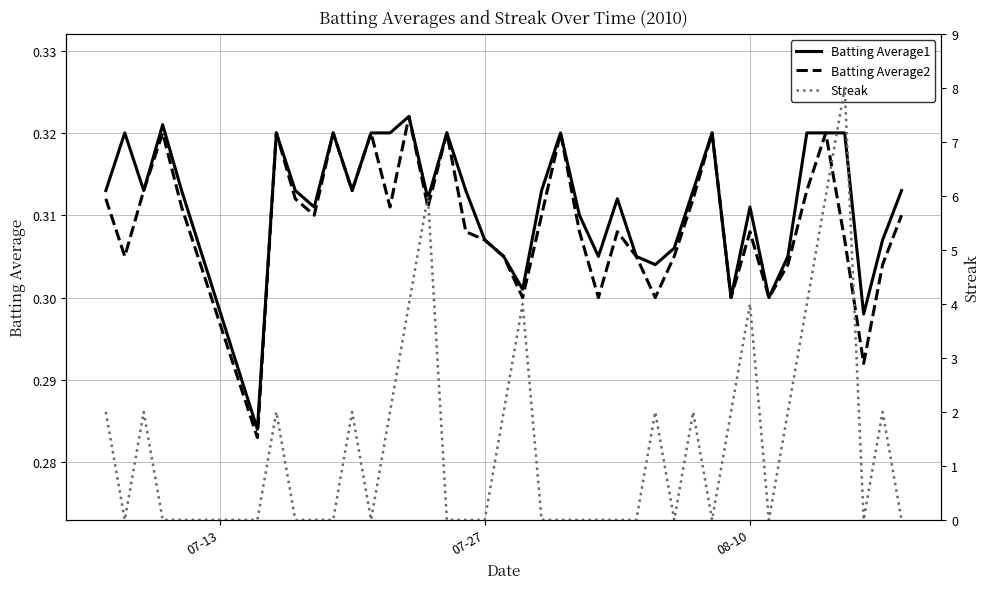

How many values in the Streak series exceed 0?

18